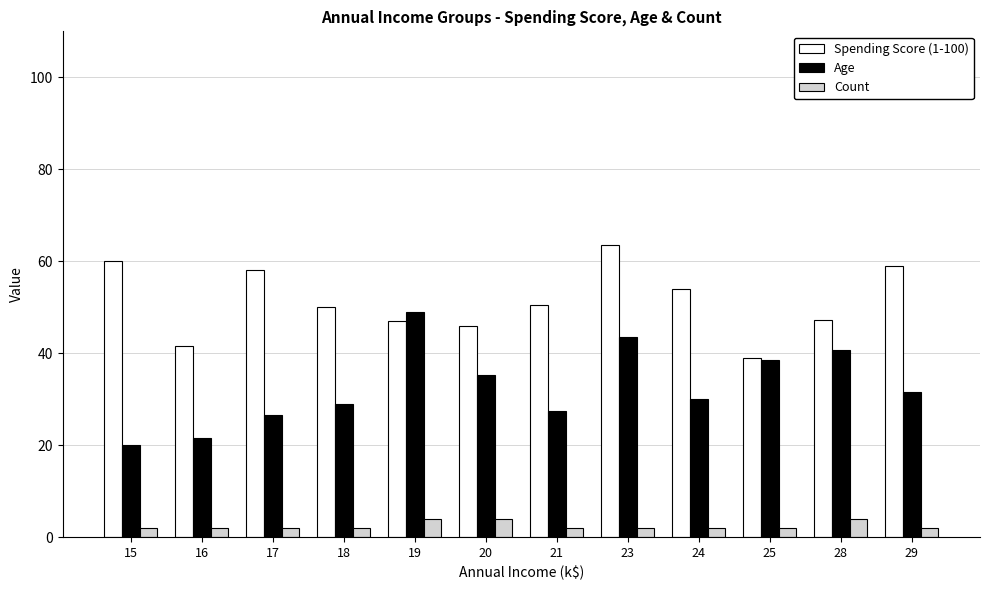

What is the smallest value displayed?

2.0